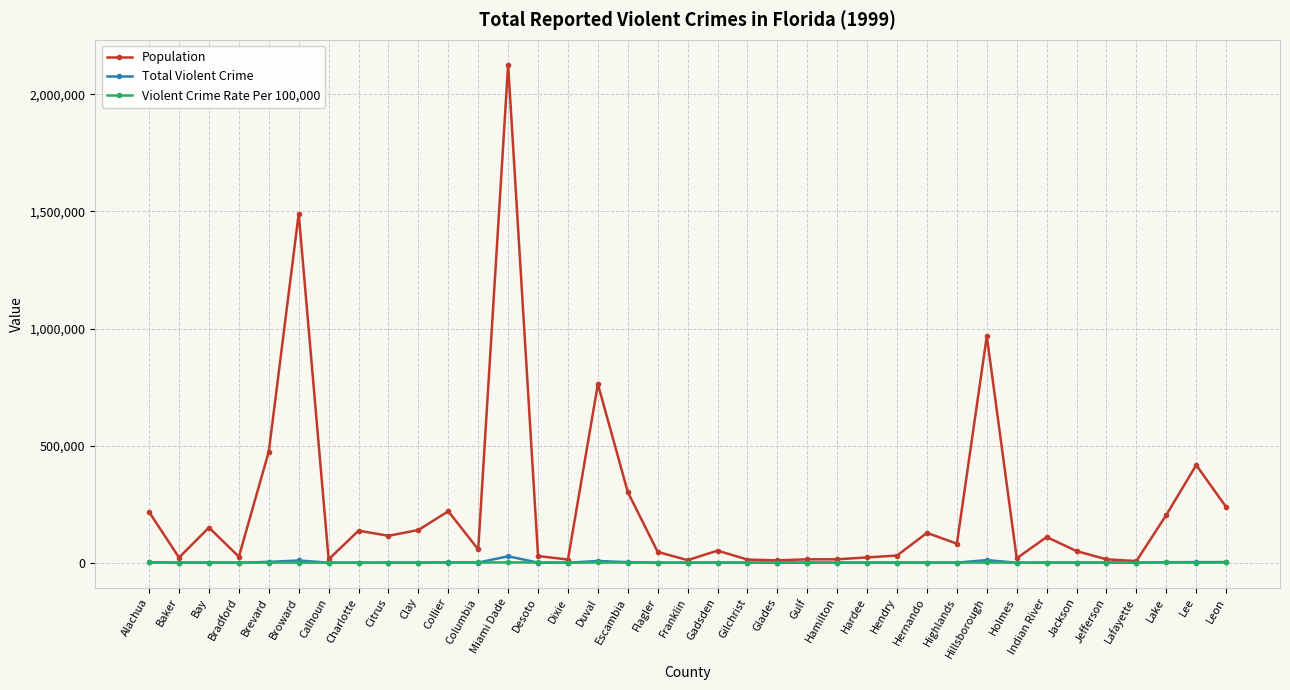

At which category is the sum across all series the highest?

Miami Dade